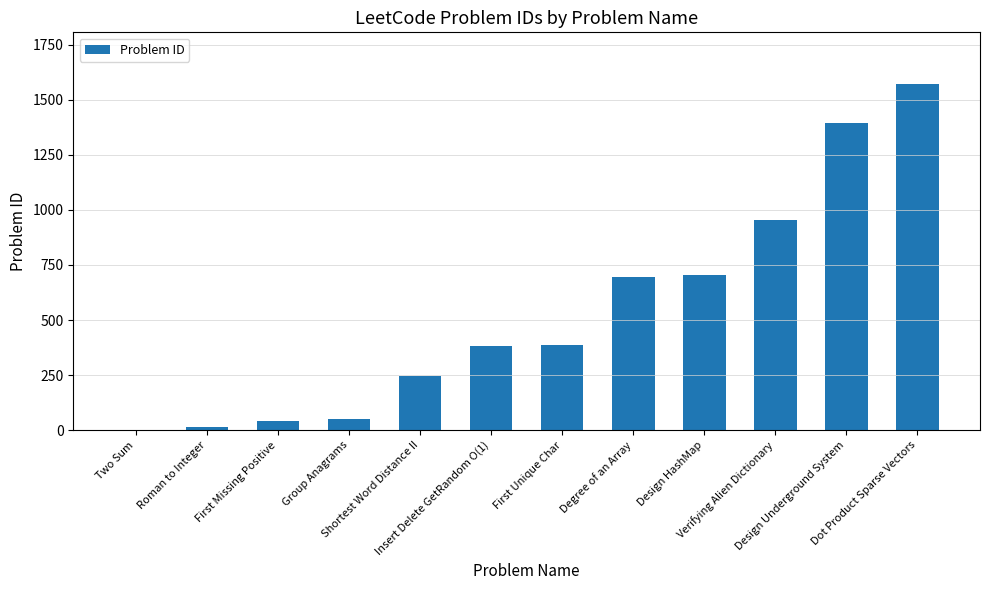

How many distinct data groups are displayed?

1